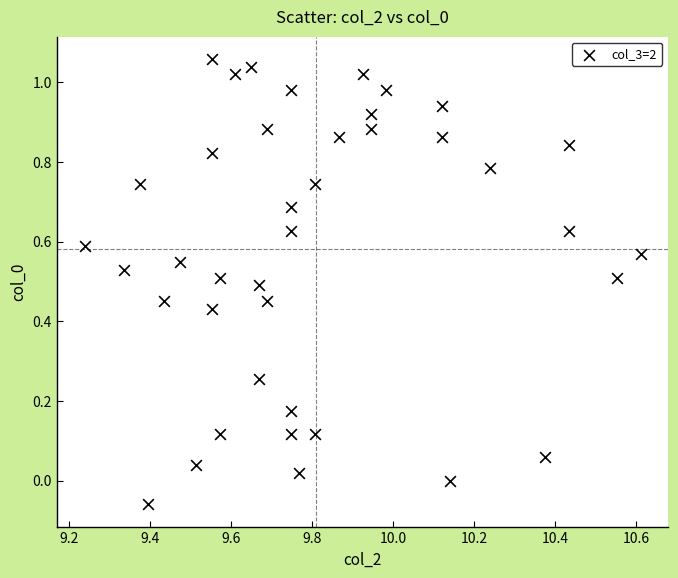

What is the range of X values (max minus min)?

1.4